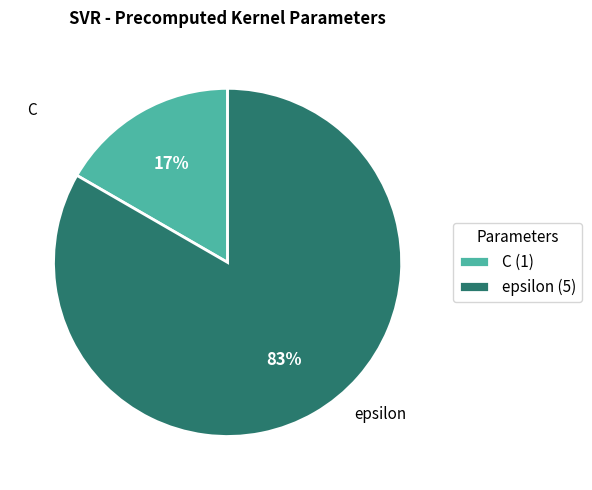

How many slices are in this pie chart?

2